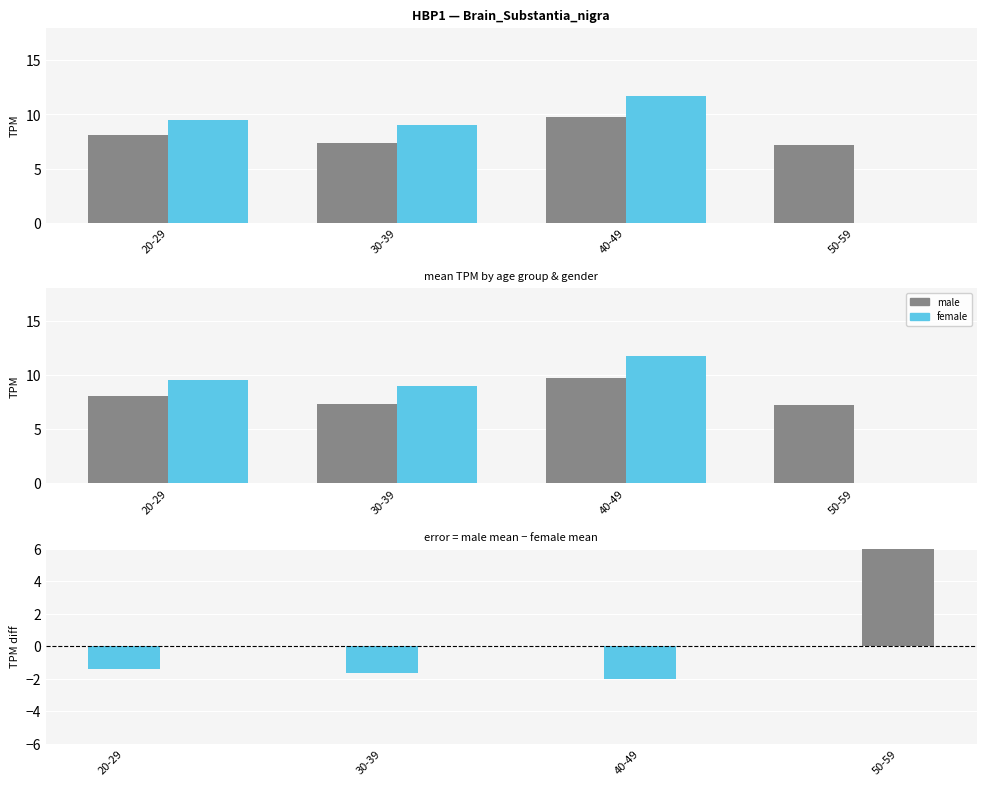

At which label does female first exceed 9?

20-29